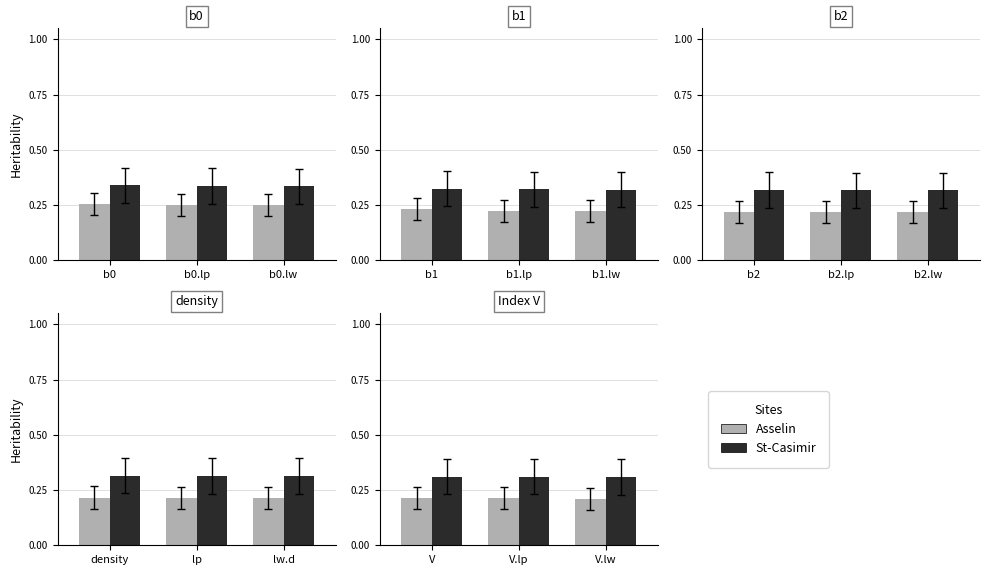

Is it true that Asselin equals 0.2 at V.lw?

True